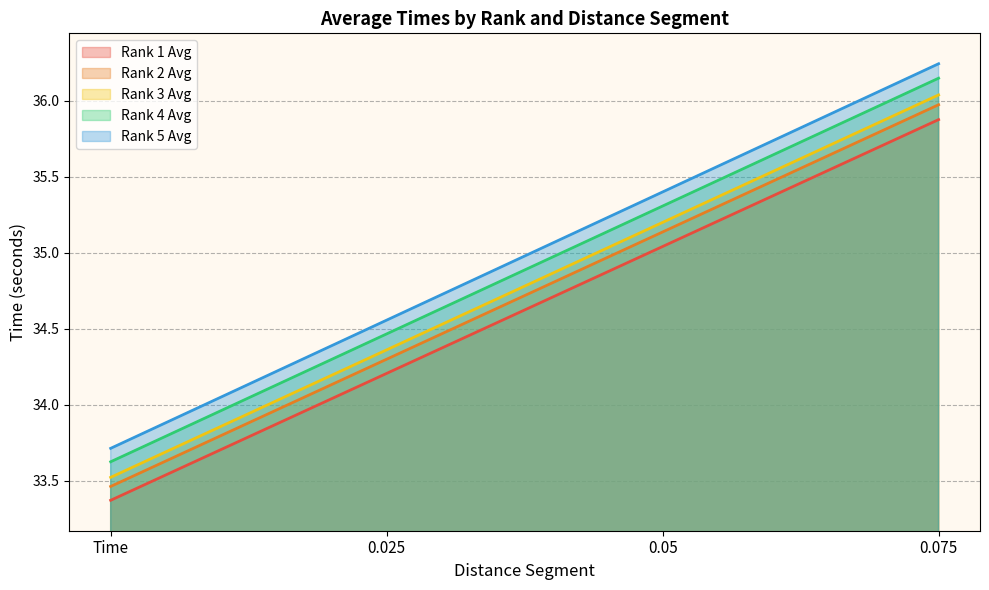

Which category has the lowest value across all series?

Time